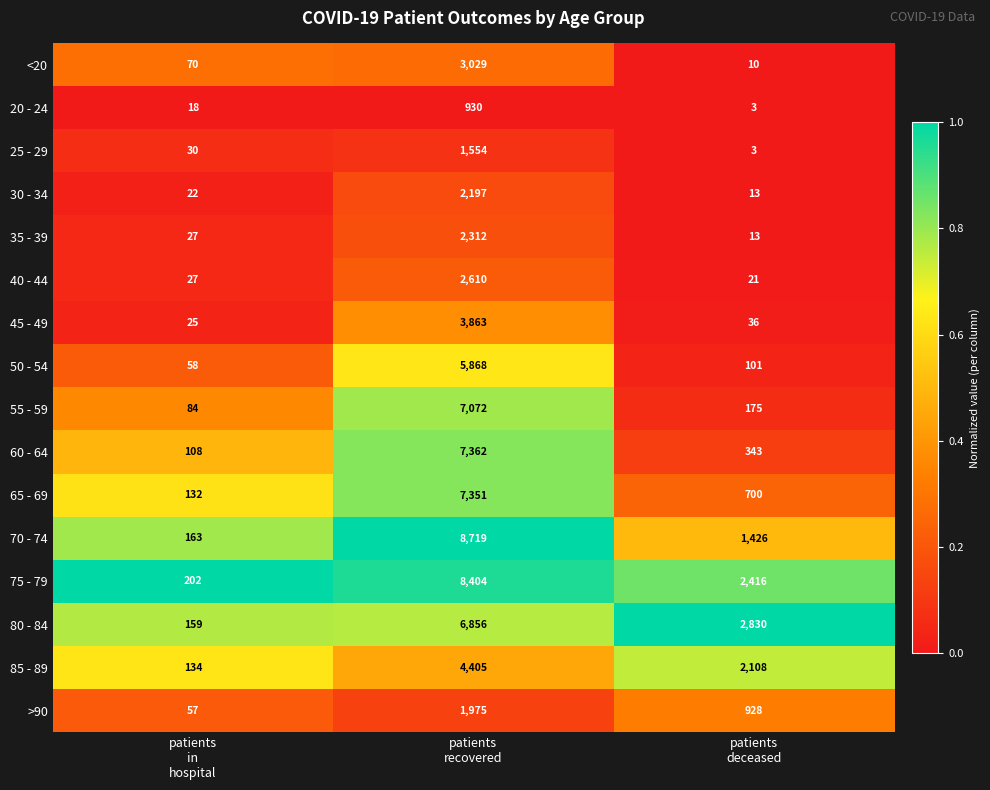

Which series has the largest total across all categories?

75 - 79